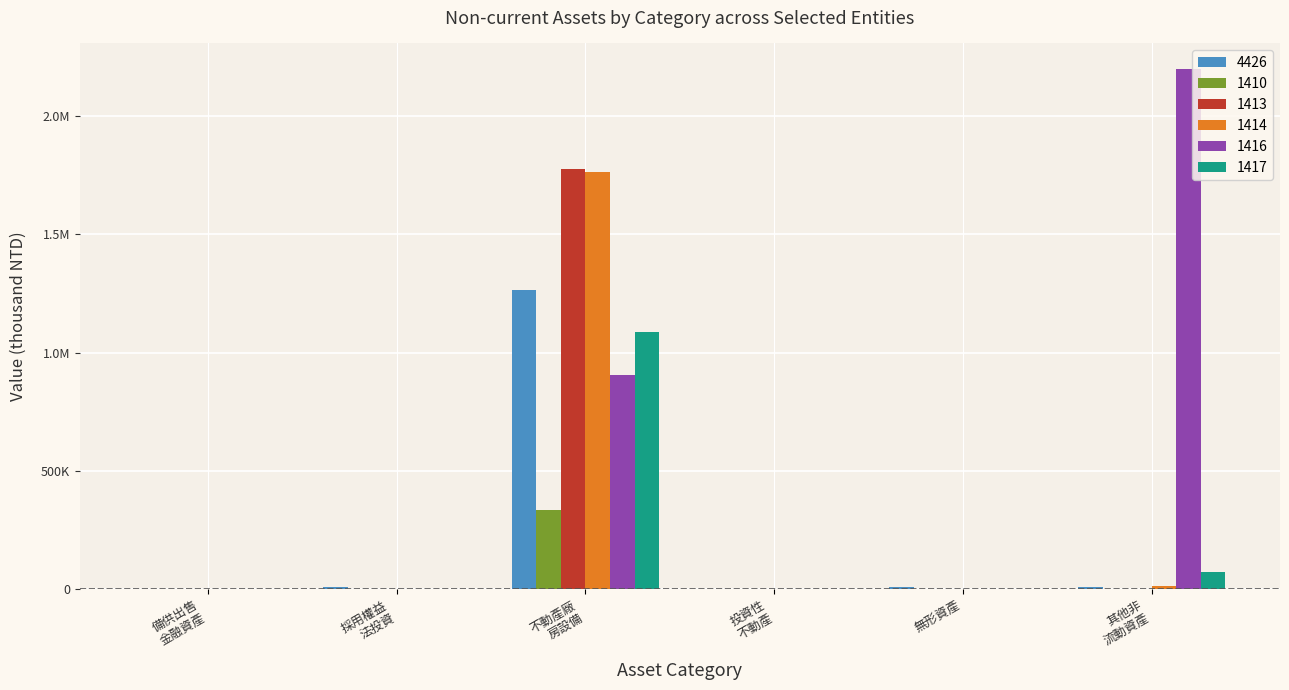

What are all the series names shown in the legend?

4426, 1410, 1413, 1414, 1416, 1417